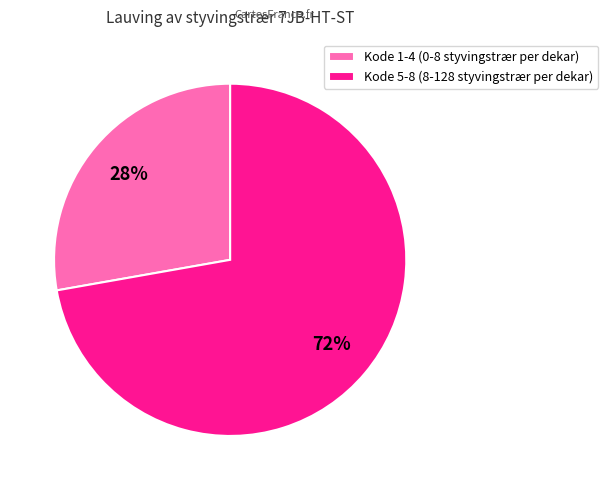

To the nearest percent, what is the difference between the largest and smallest slice percentages?

44%